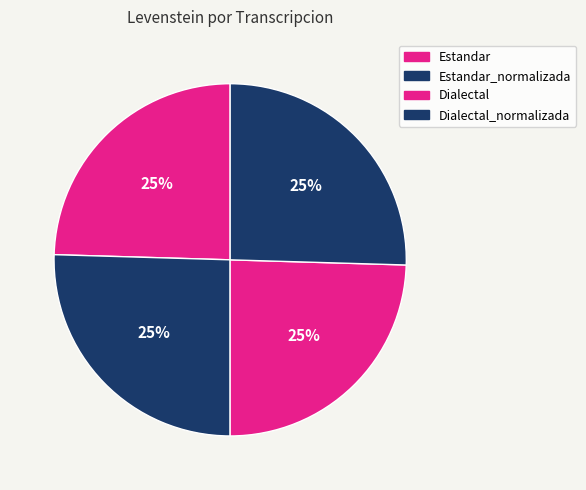

Does any single category account for the majority?

No